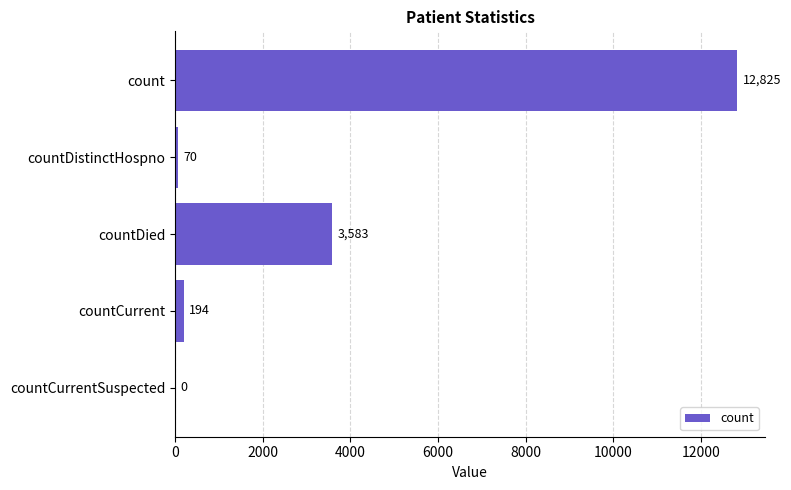

Is it true that the value at countDied is 3583?

True